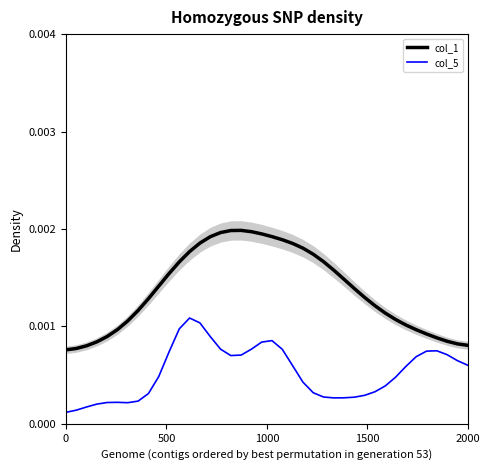

Does the chart have visible grid lines?

No